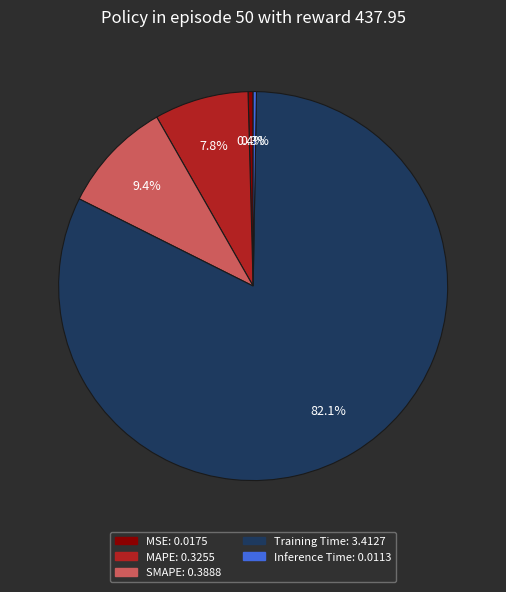

To the nearest percent, what is the combined percentage of SMAPE and MSE?

10%